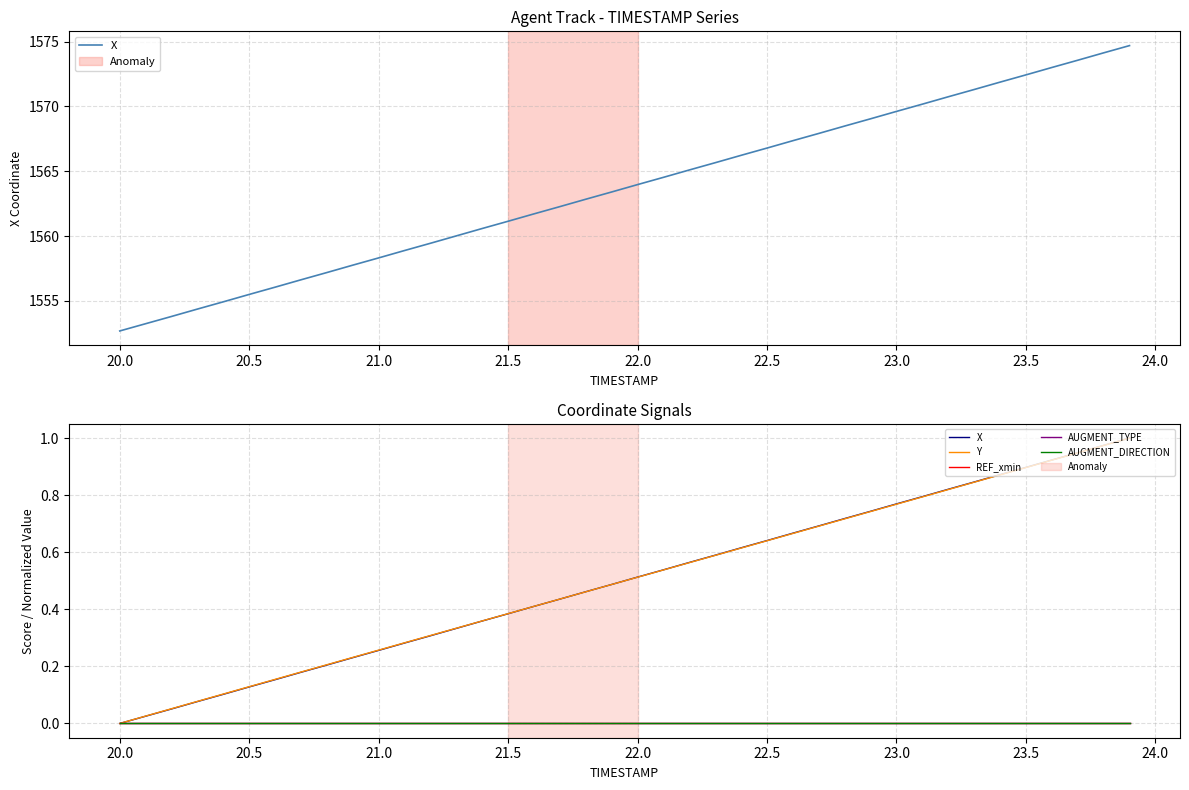

Is this an area chart (filled region under the line)?

No